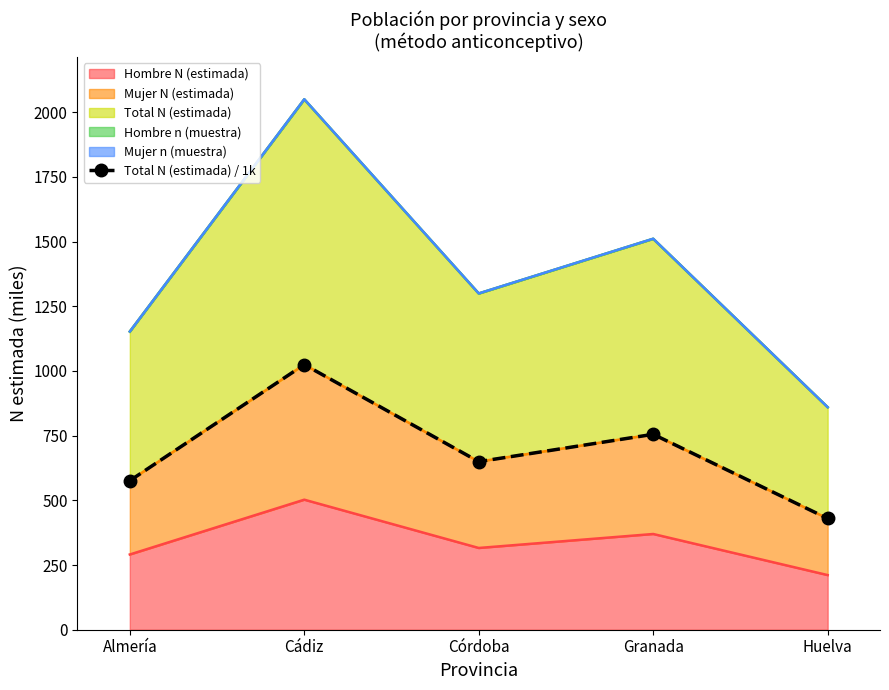

True or false: the data shows 423.1 at Cádiz.

False